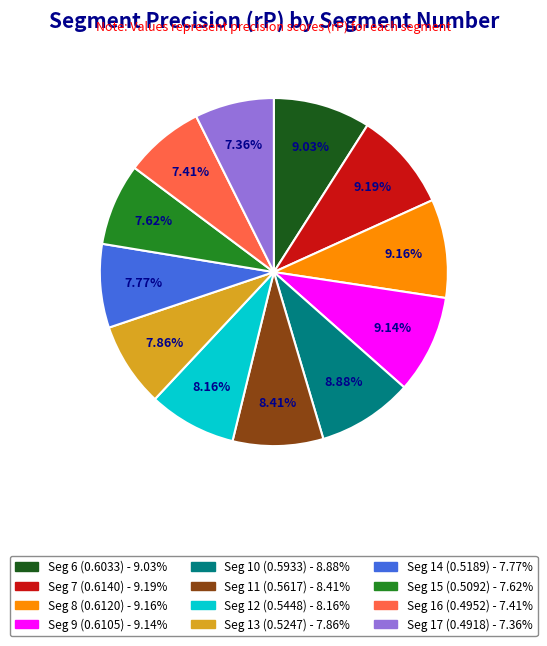

The 9 slice represents 1% of the pie. True or false?

False